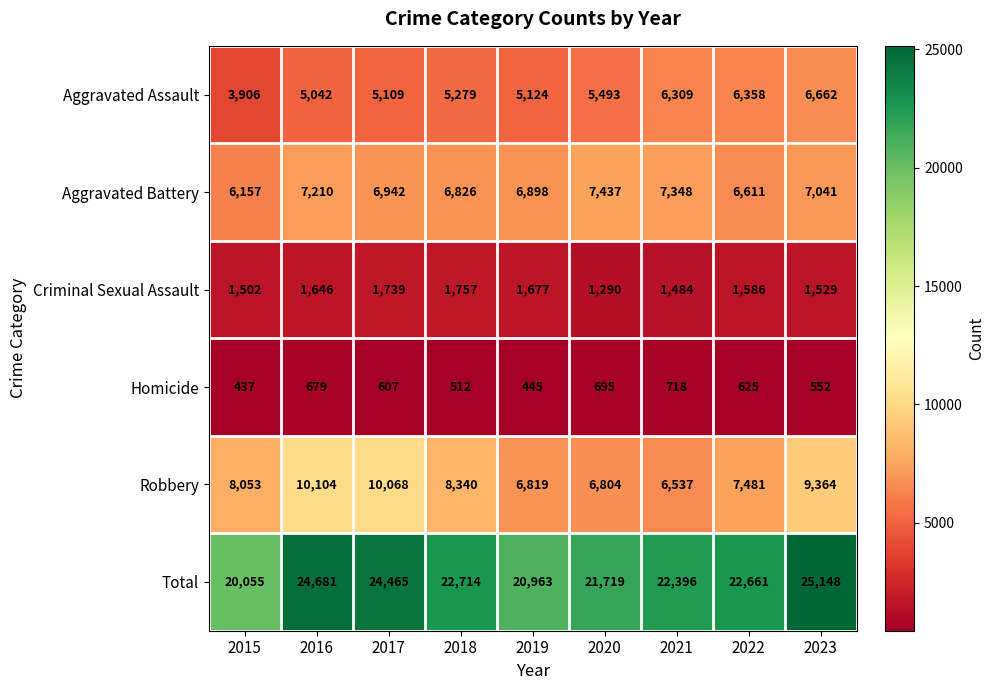

The value of Aggravated Assault at 2022 is 6358. True or false?

True